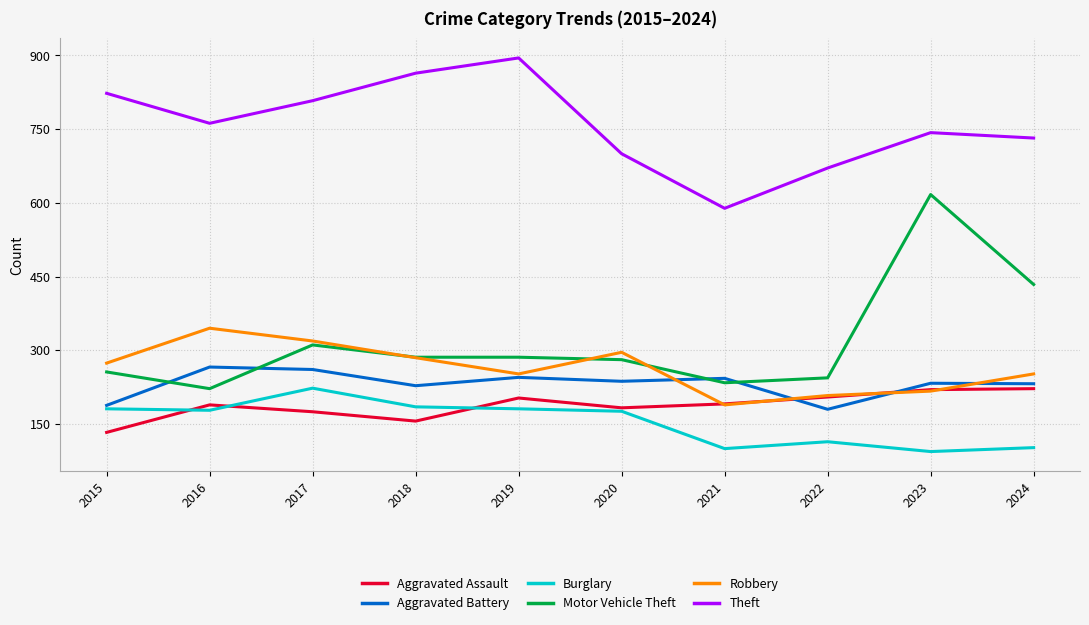

At how many categories does at least one series exceed 720?

7